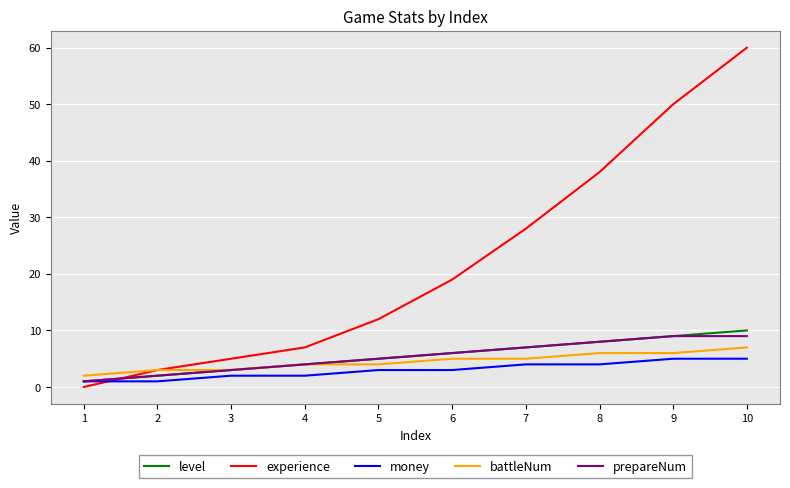

Which series changed the most between 1 and 6?

experience